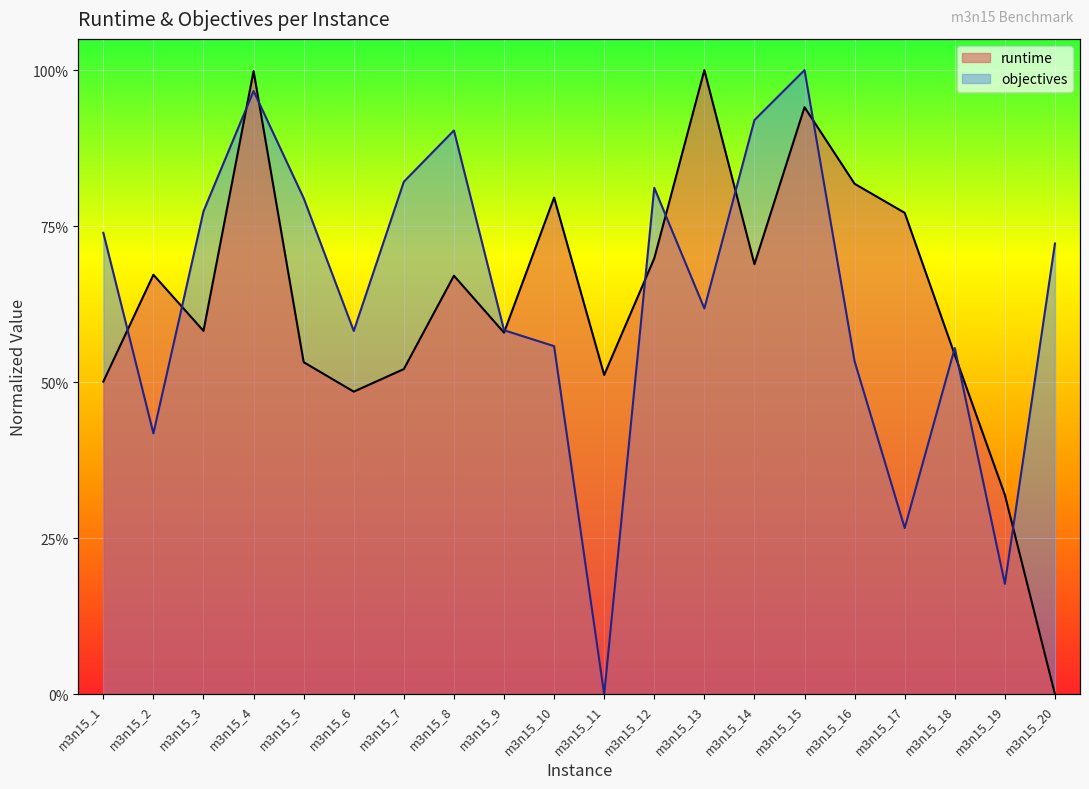

Between m3n15_11 and m3n15_6, which is larger?

m3n15_11